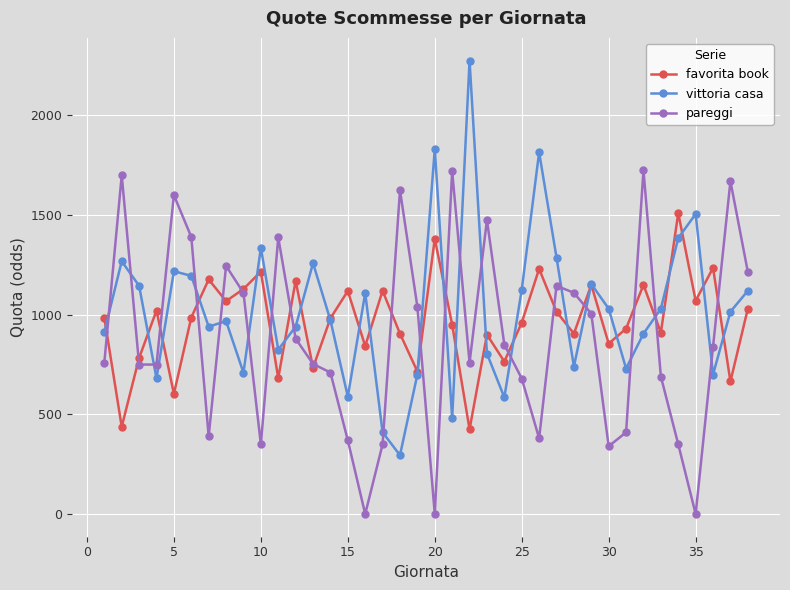

How many categories are shown in the chart?

38